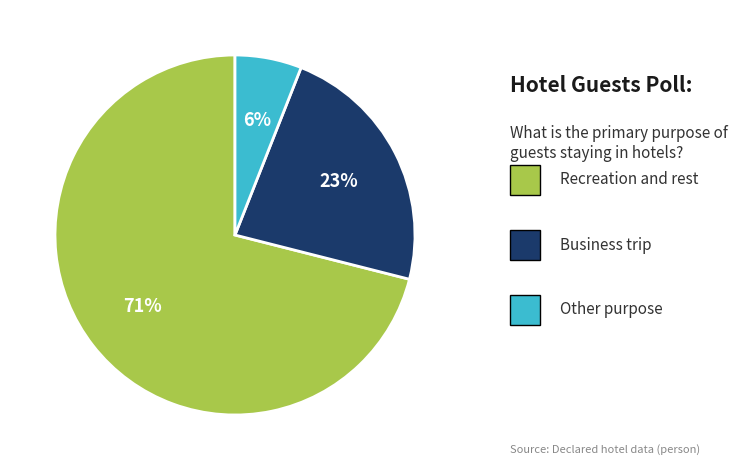

To the nearest percent, what is the difference between the largest and smallest slice percentages?

65%